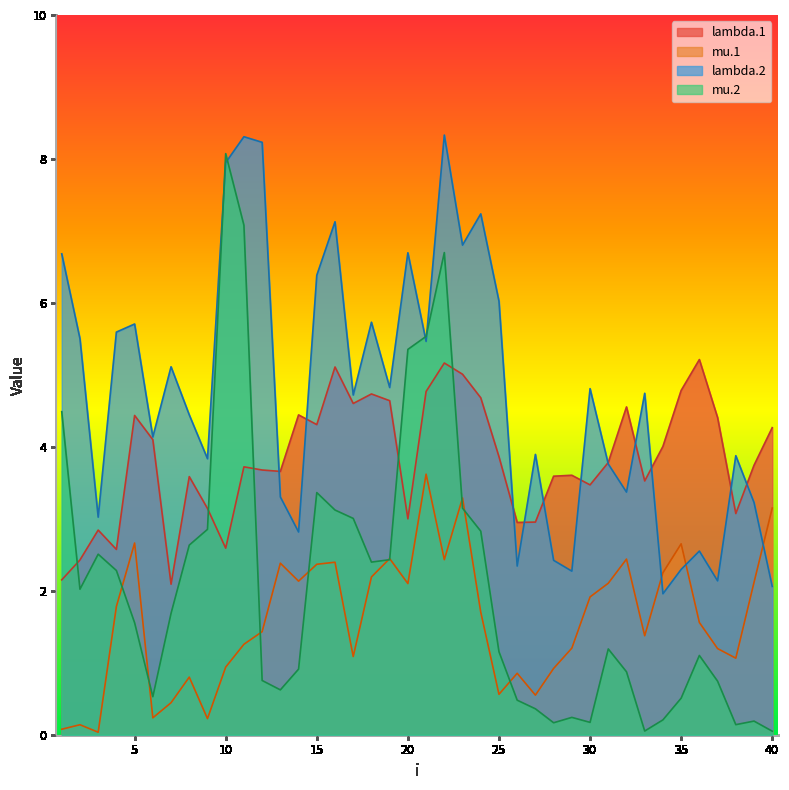

Where is the first local maximum for lambda.1?

3